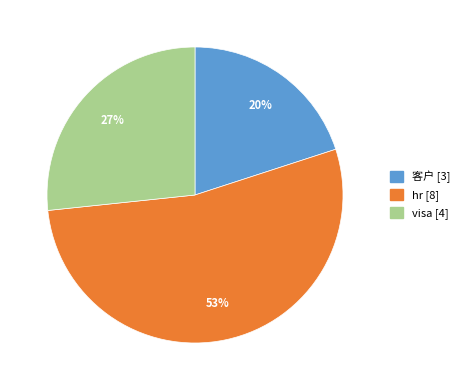

True or false: hr accounts for 64% of the total.

False